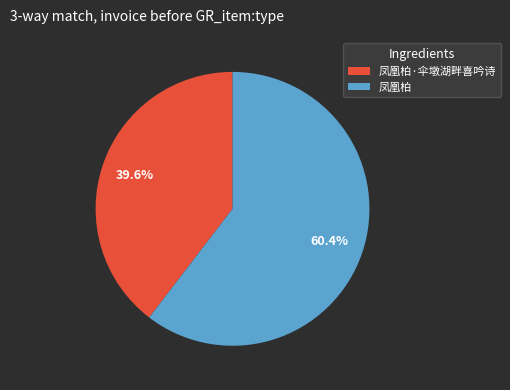

To the nearest percent, what portion does 凤凰柏 represent?

60%